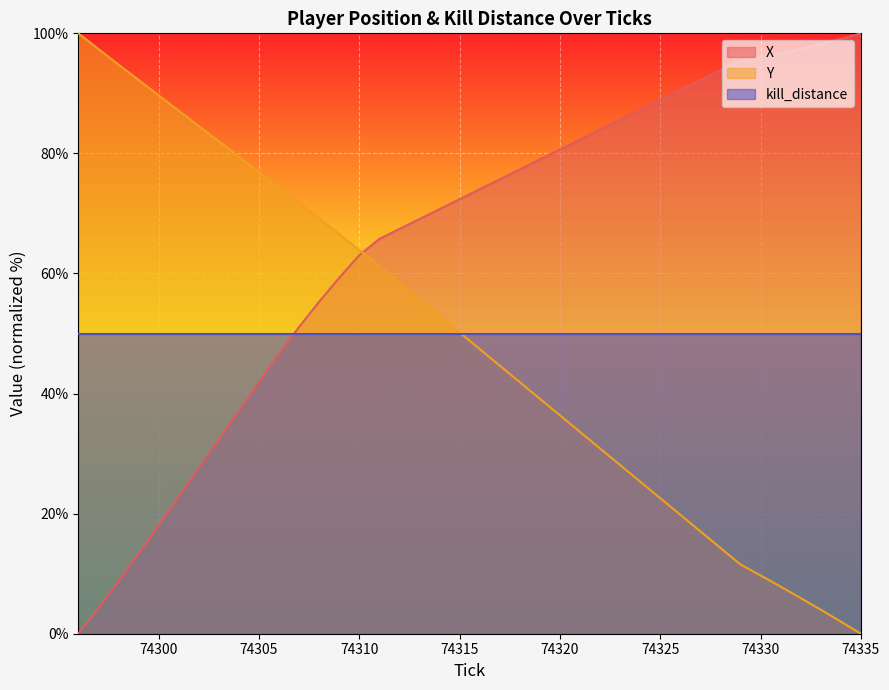

At 74320, list the series in order from smallest to largest.

Y, kill_distance, X